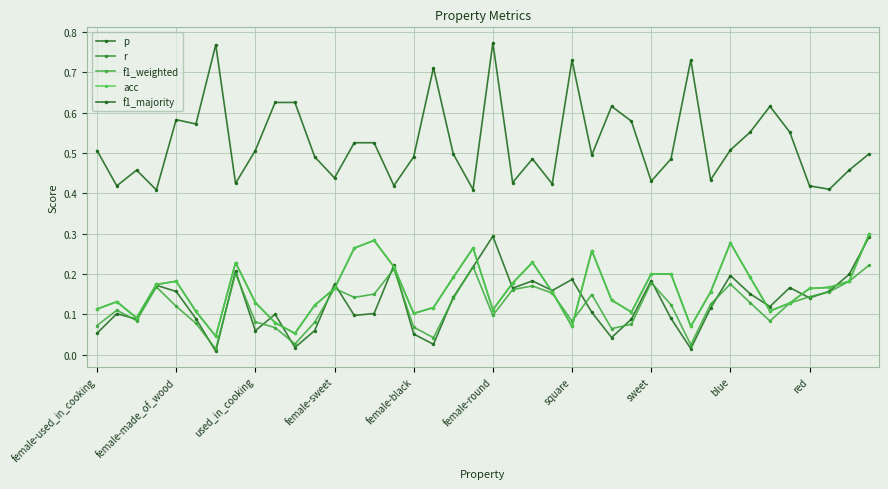

True or false: acc has more than 2 interior local peaks.

True